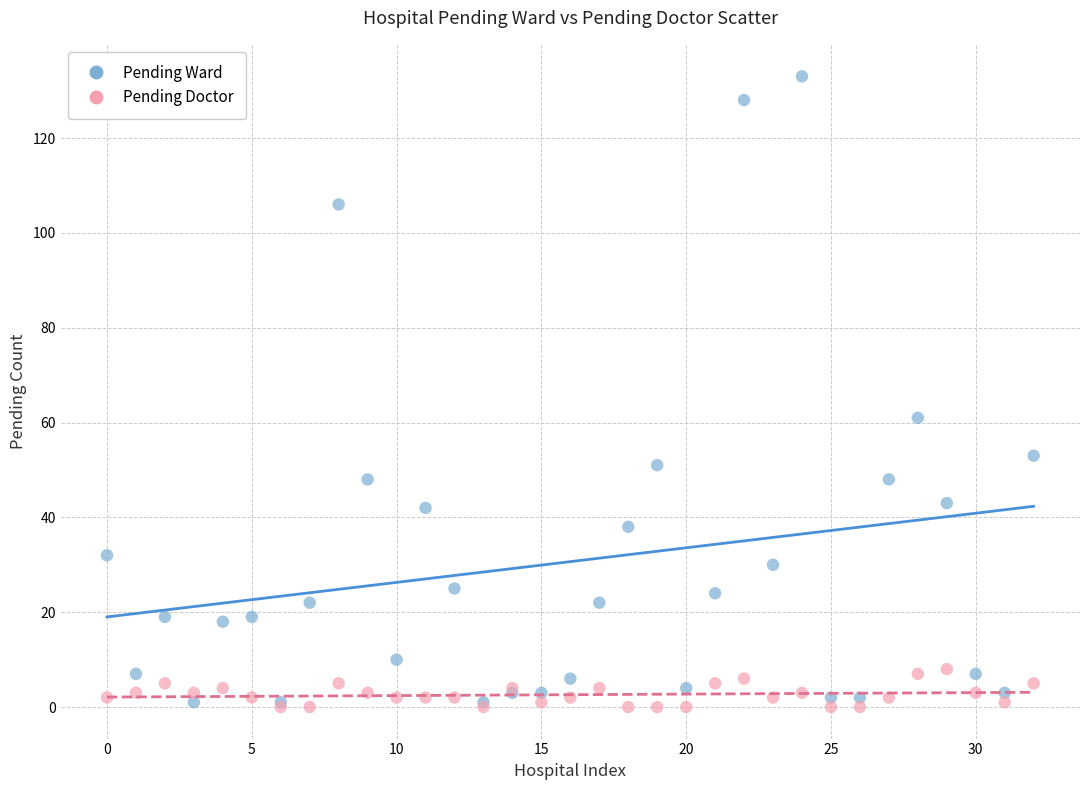

In the Pending Ward series, what Y value is closest to 67?

61